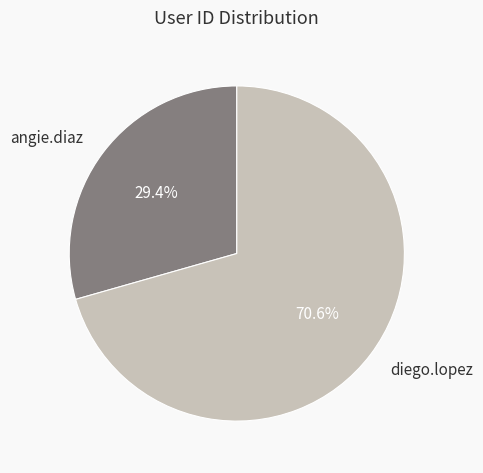

Which has a higher value, diego.lopez or angie.diaz?

diego.lopez